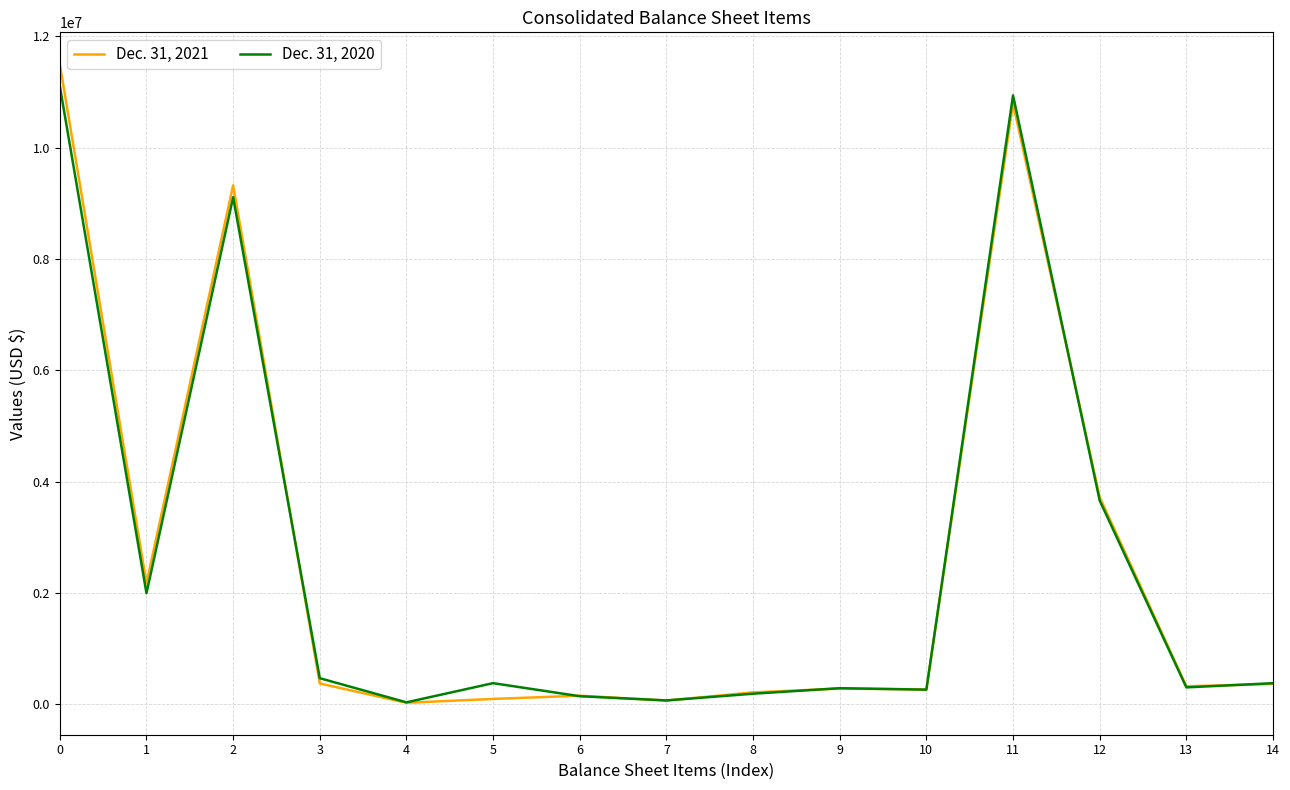

What is the sum of all Dec. 31, 2021 values?

39660161